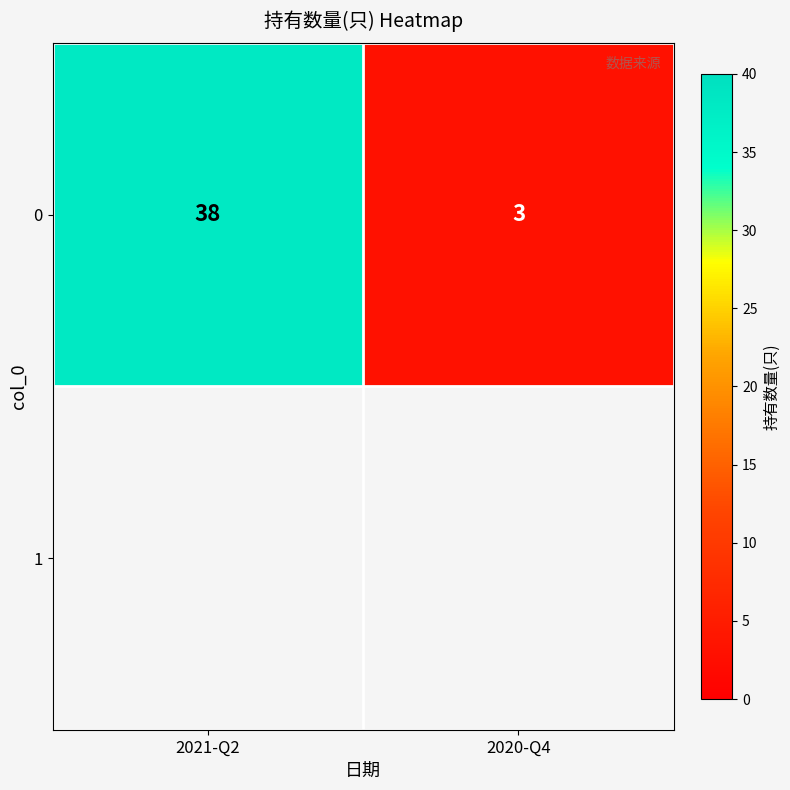

List the labels in order of value, largest first.

2021-Q2, 2020-Q4